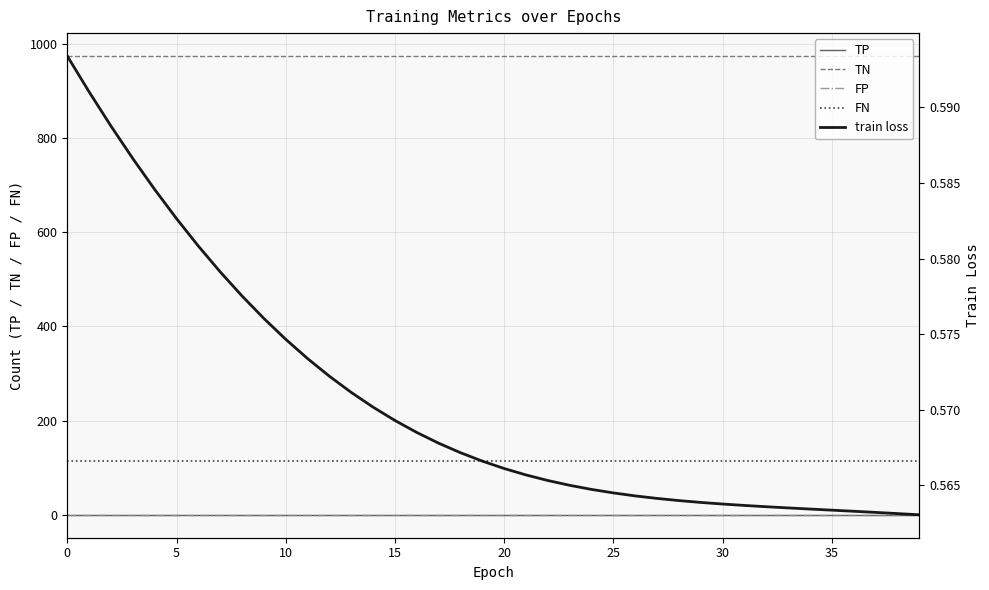

True or false: TP and FP intersect in this chart.

False